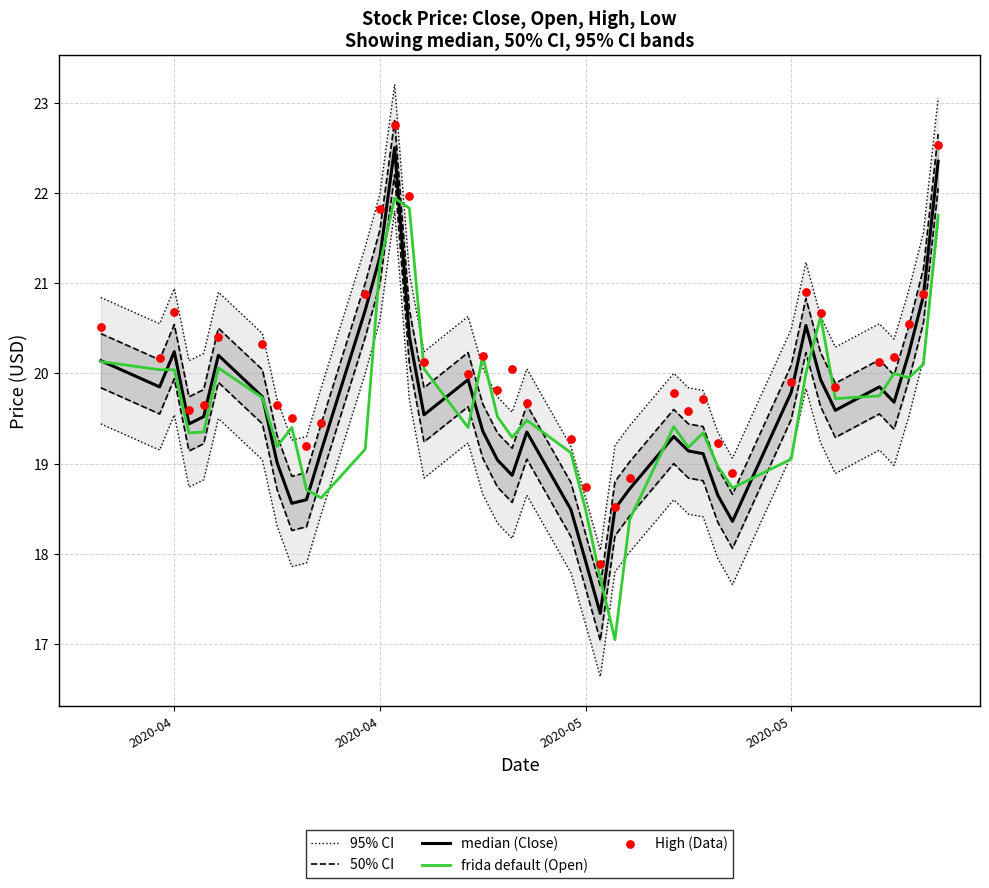

At how many categories does at least one series exceed 20?

25